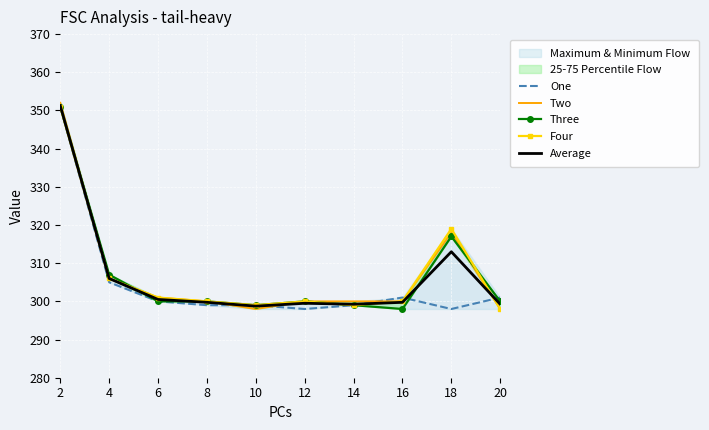

After their last crossing, which series has the higher values: Four or Three?

Three